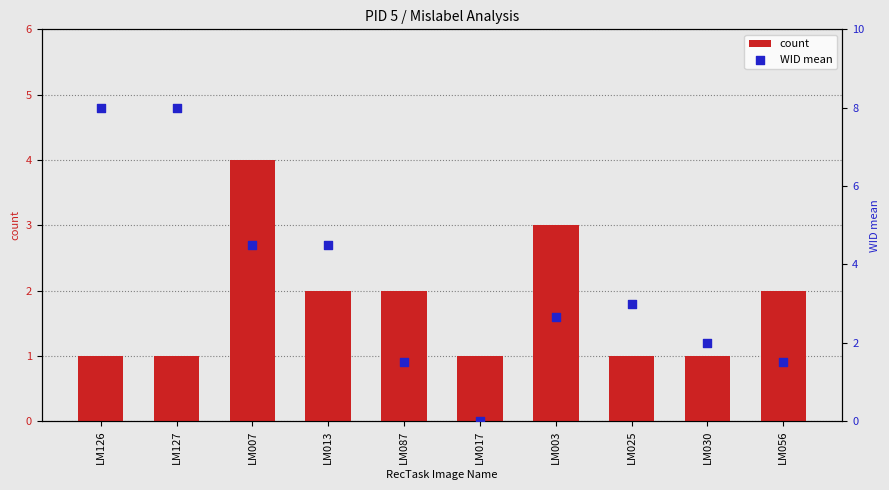

What are all the series names shown in the legend?

count, WID mean